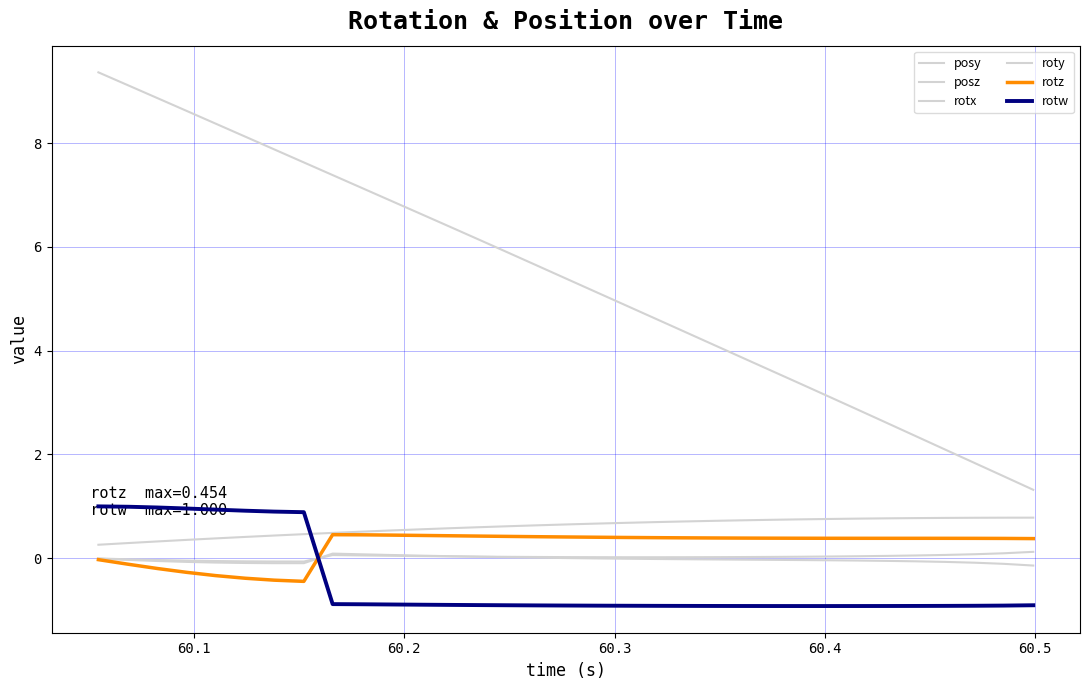

What is the minimum value for rotw?

-0.9